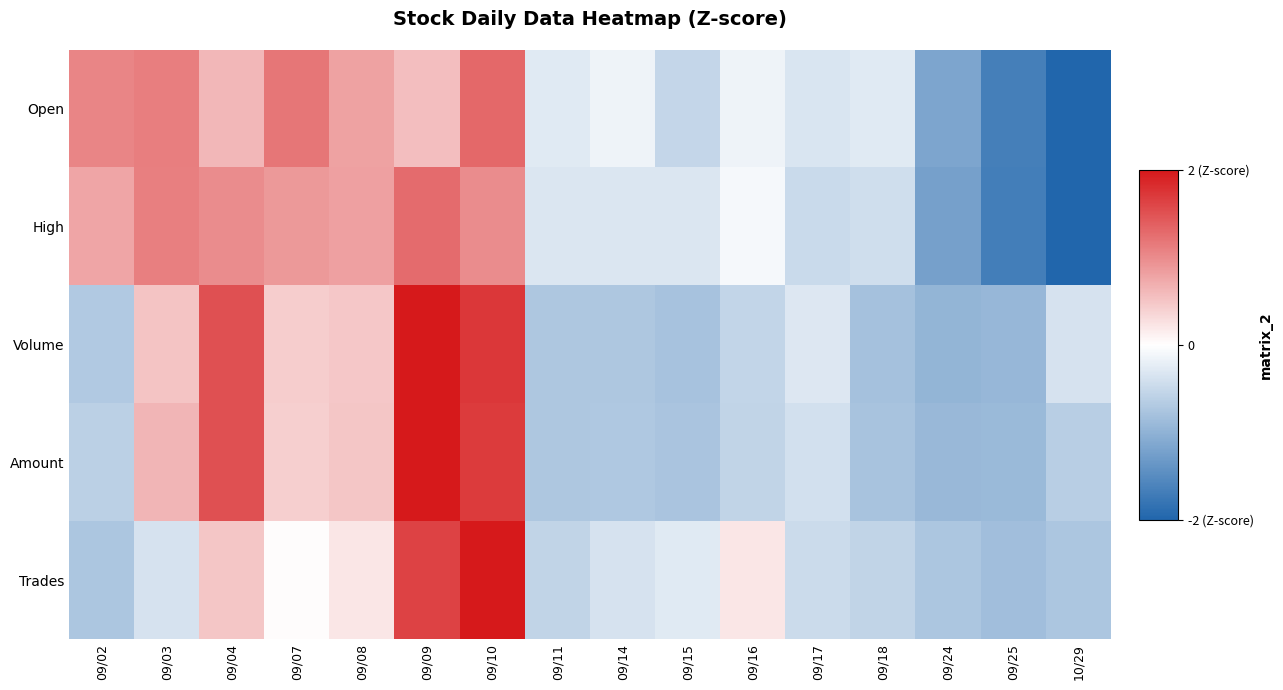

At 09/10, list the series in order from smallest to largest.

High, Open, Amount, Volume, Trades